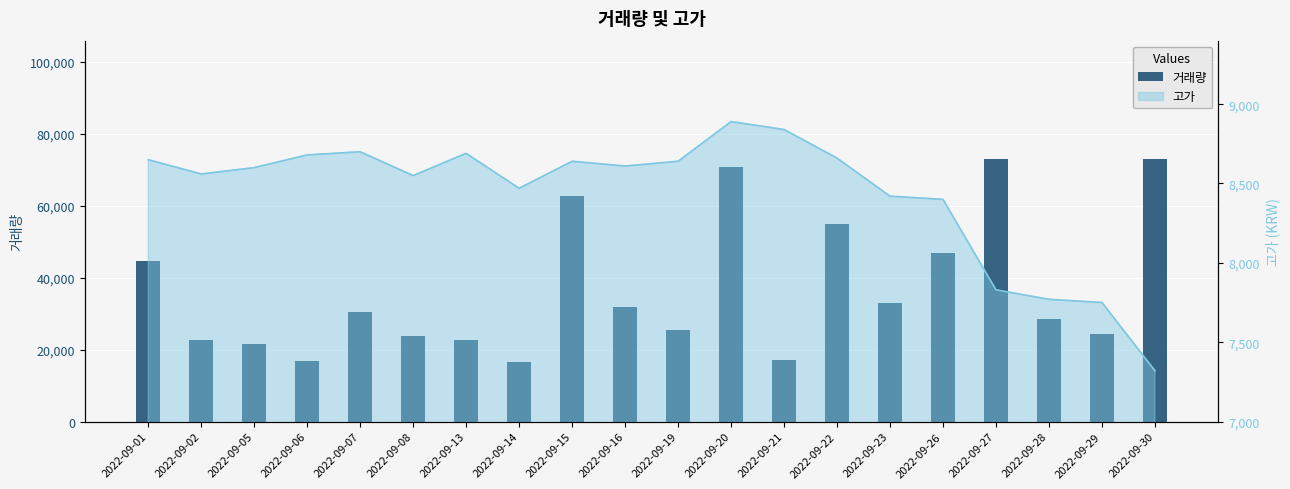

Reading right to left, what are all the values shown in this chart?

73014	24426	28637	73073	46818	33008	55057	17187	70867	25444	31922	62760	16624	22599	23909	30589	16776	21568	22662	44614